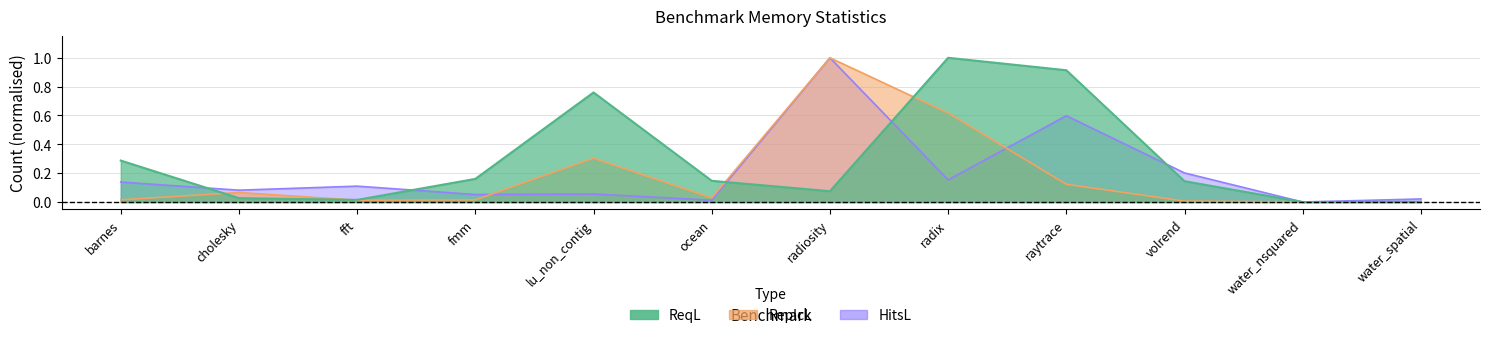

List the labels in order of HitsL line value, smallest first.

water_nsquared, ocean, water_spatial, fmm, lu_non_contig, cholesky, fft, barnes, radix, volrend, raytrace, radiosity